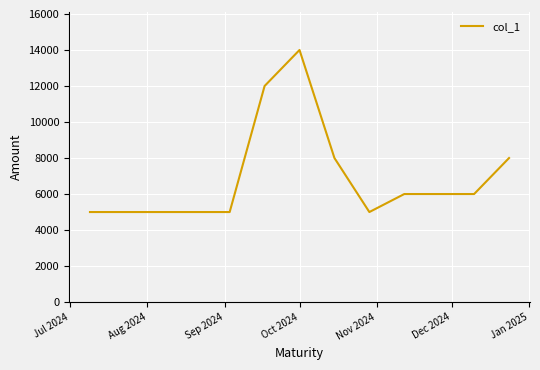

What is the difference between the maximum and minimum values?

9000